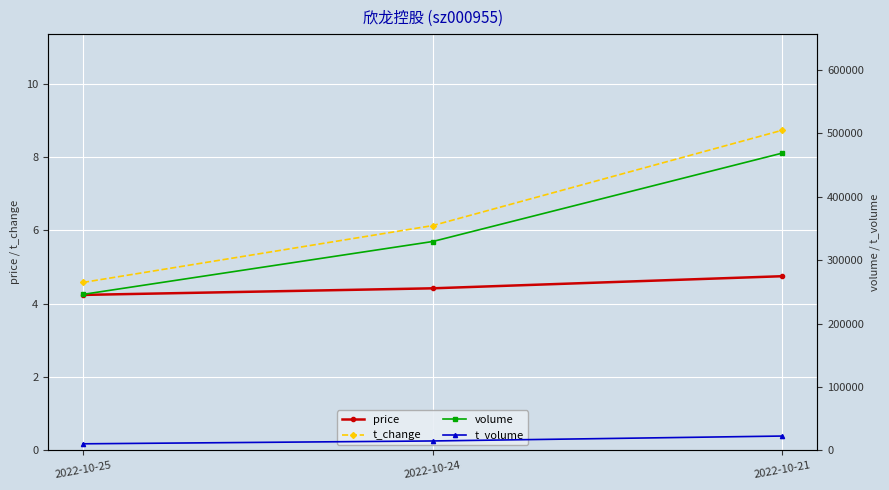

Which series has the widest spread of values?

volume